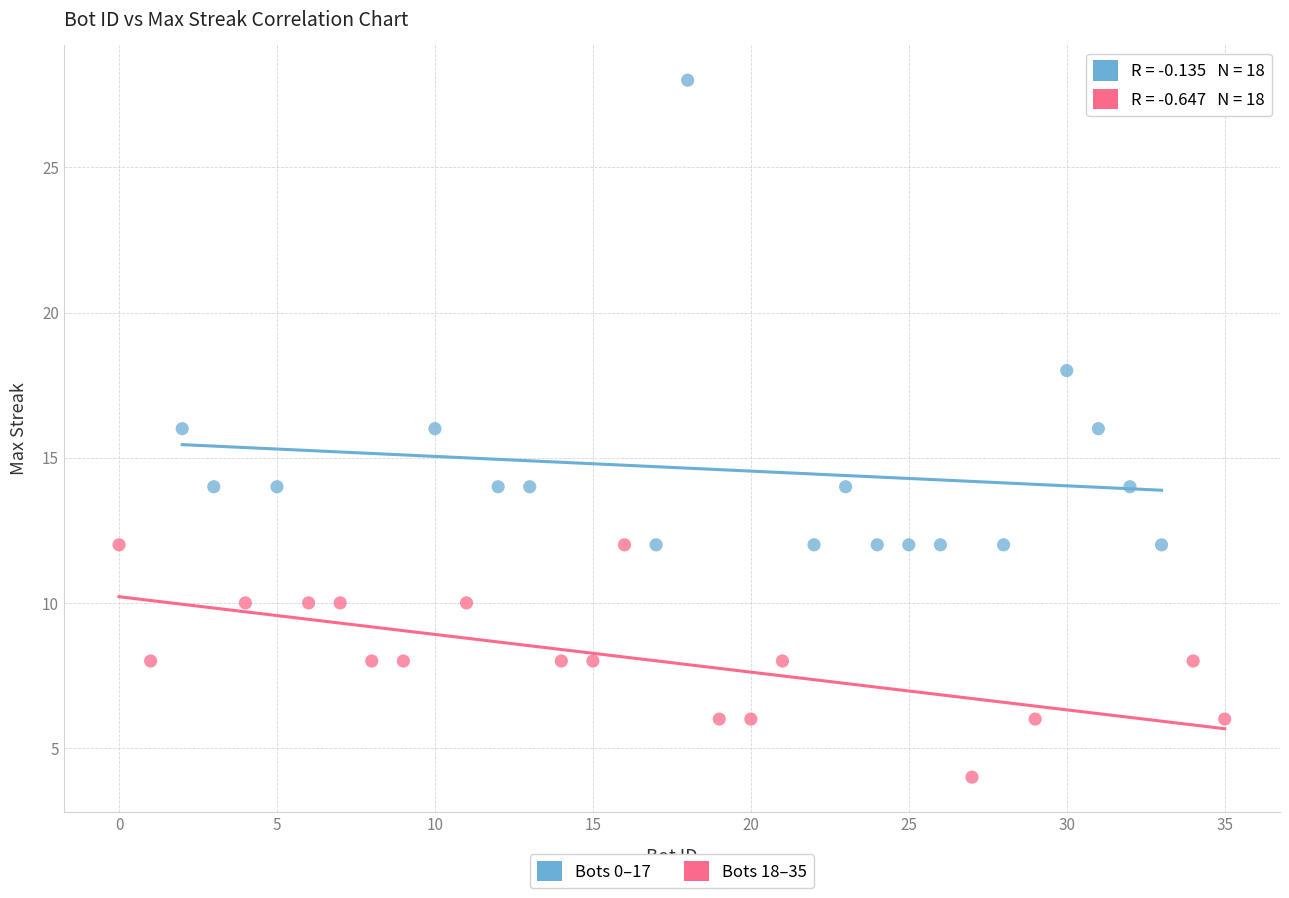

Which series has the largest Y range (max minus min)?

Bots 0–17